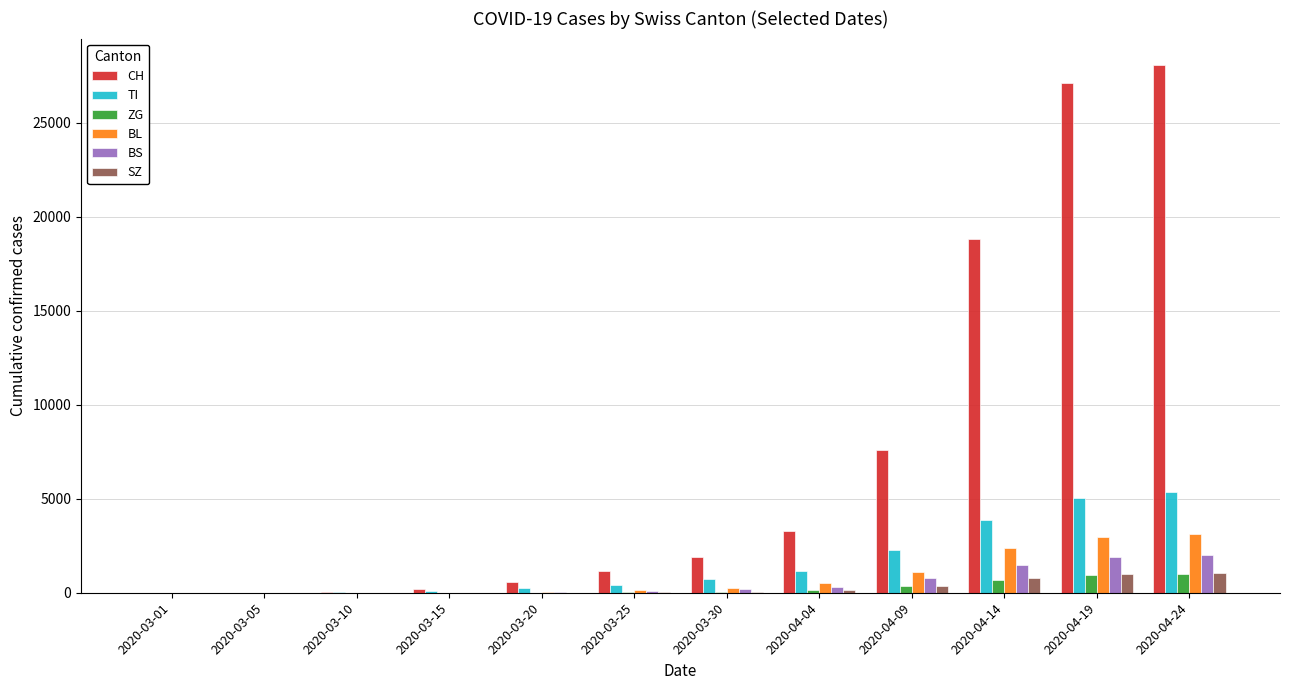

Which series has the largest total across all categories?

CH